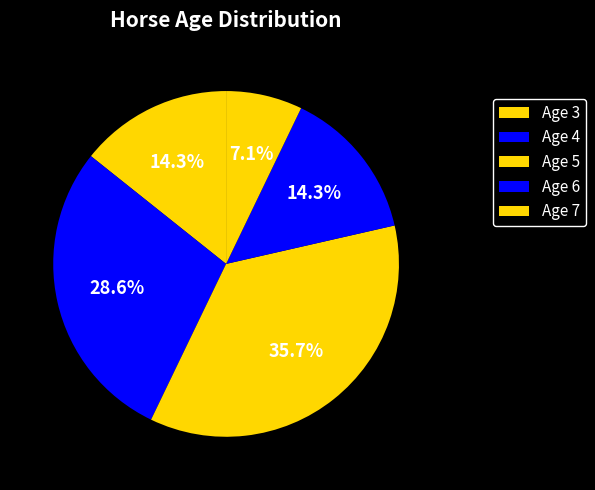

Count the number of slices in the pie.

5